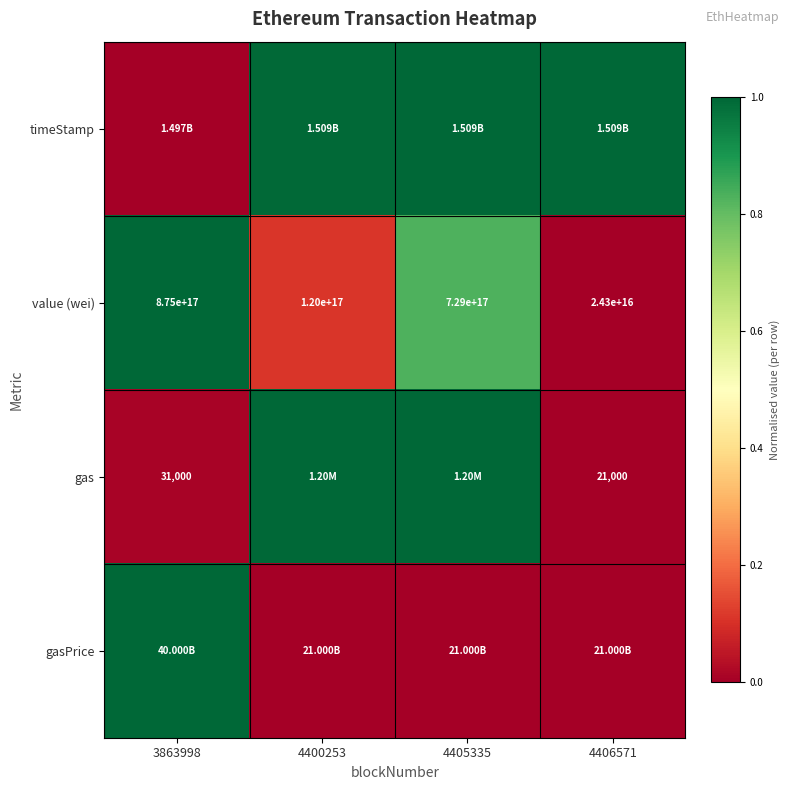

How many distinct data groups are displayed?

4